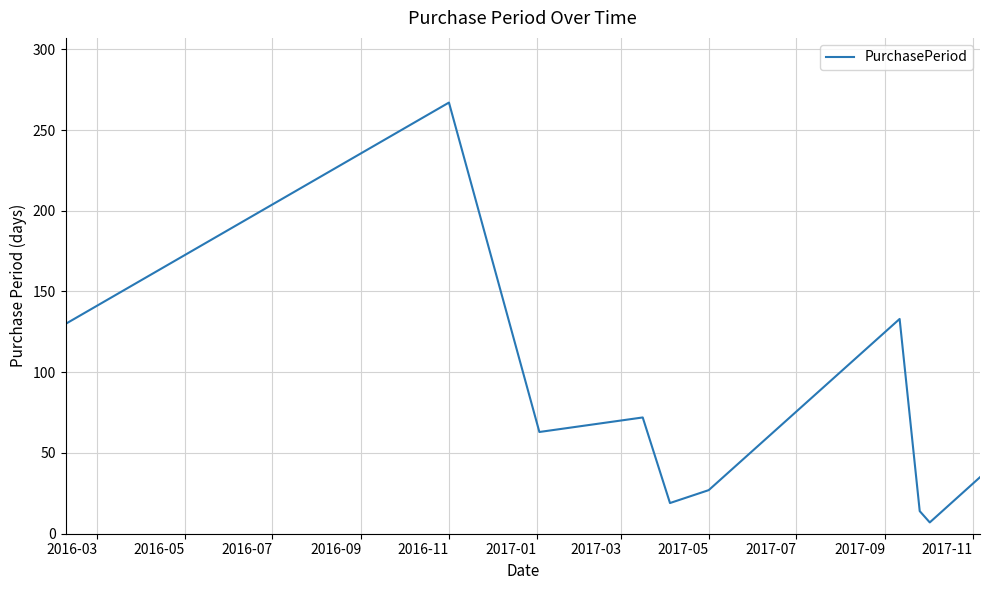

What is the greatest value displayed?

267